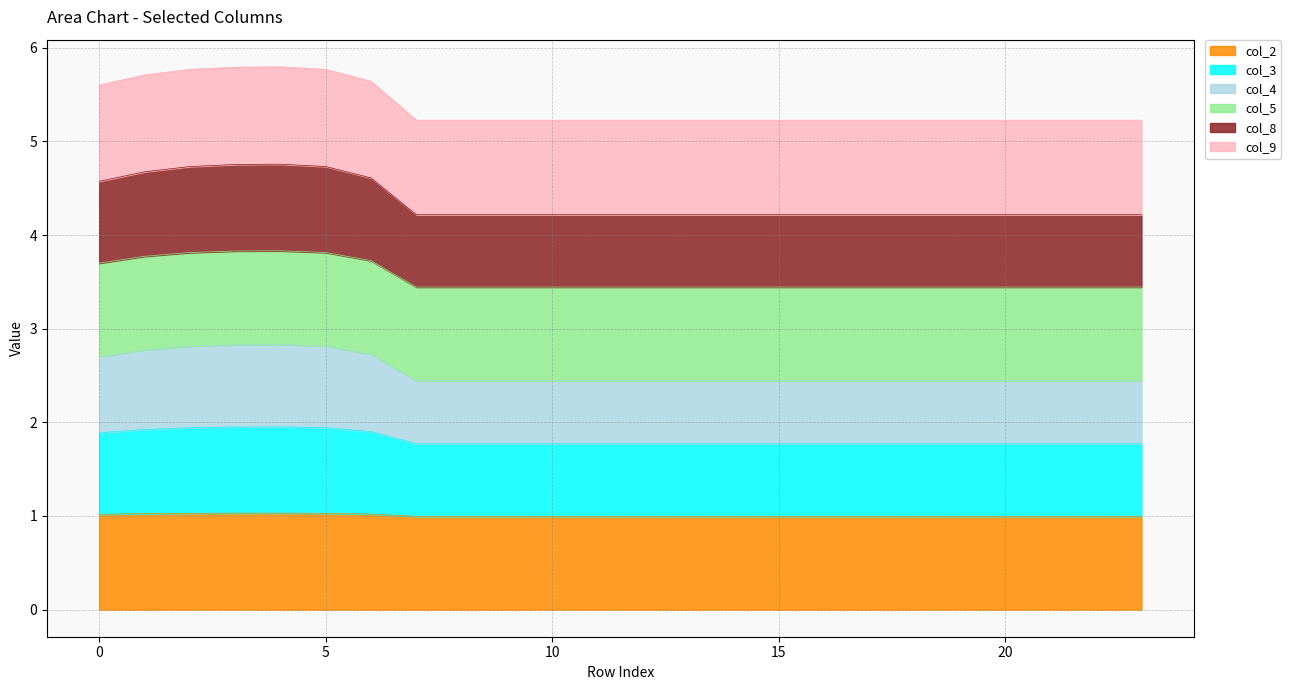

At which category does col_3 reach its first local peak?

4